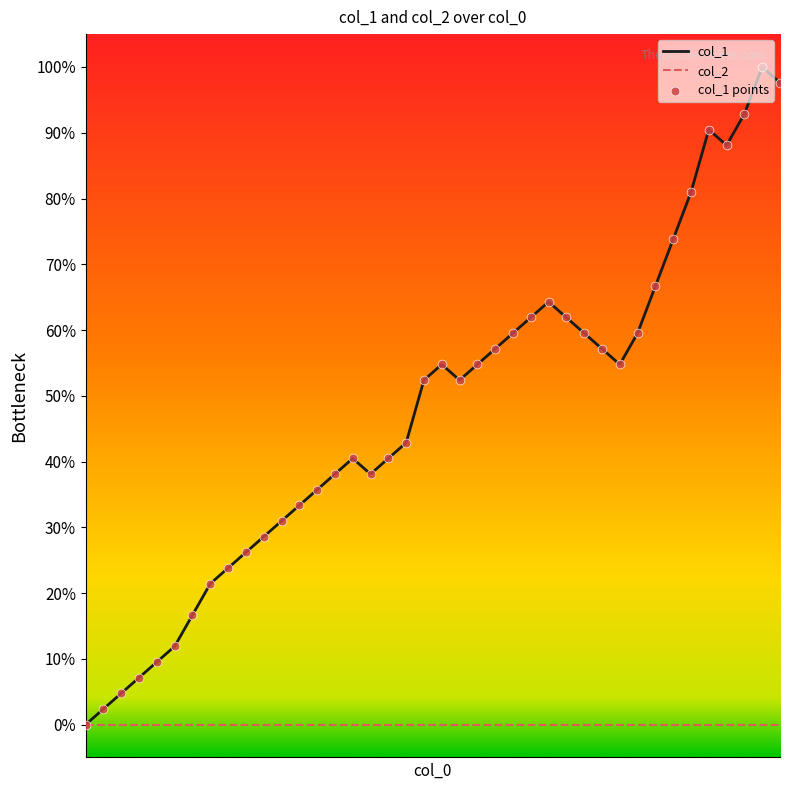

Which series has the largest total across all categories?

col_1